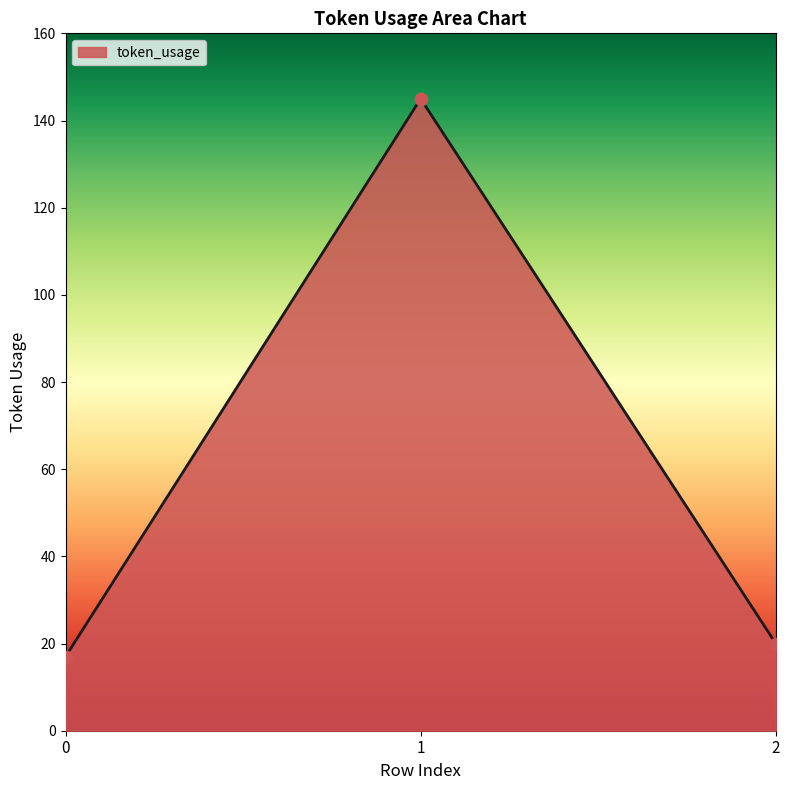

Approximately how many times larger is the value at 1 compared to 2?

7.2